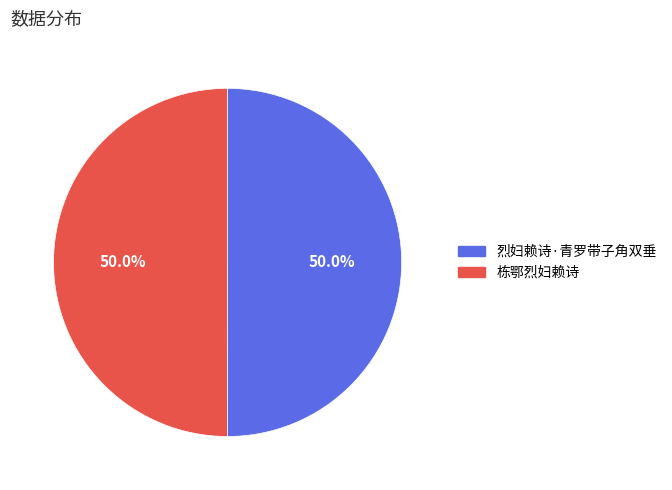

What percentage do 烈妇赖诗·青罗带子角双垂 and 栋鄂烈妇赖诗 together represent?

100.0%